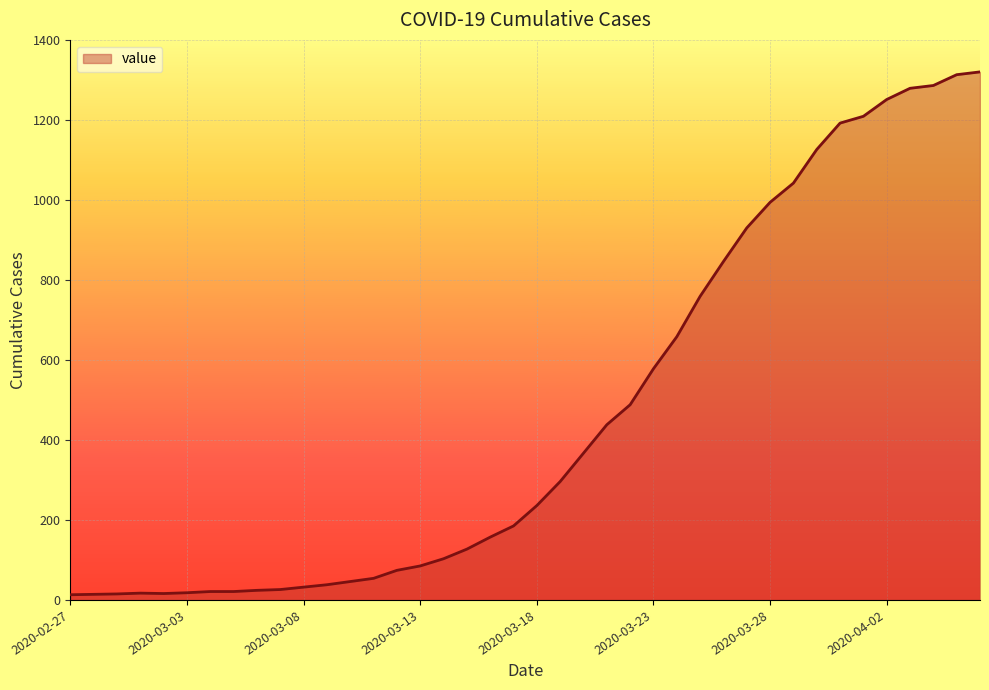

What is the difference between the maximum and minimum values?

1307